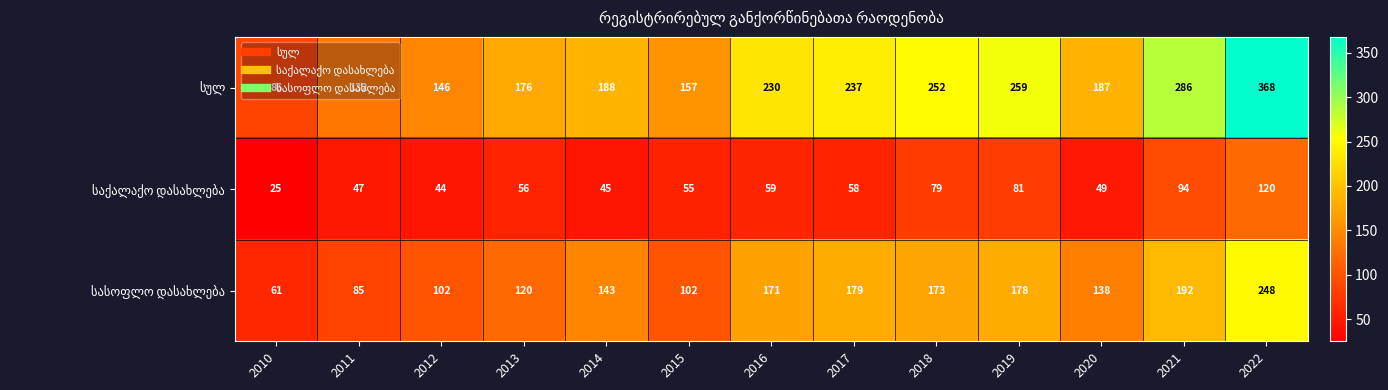

At which category does the chart reach its minimum across all series?

2010